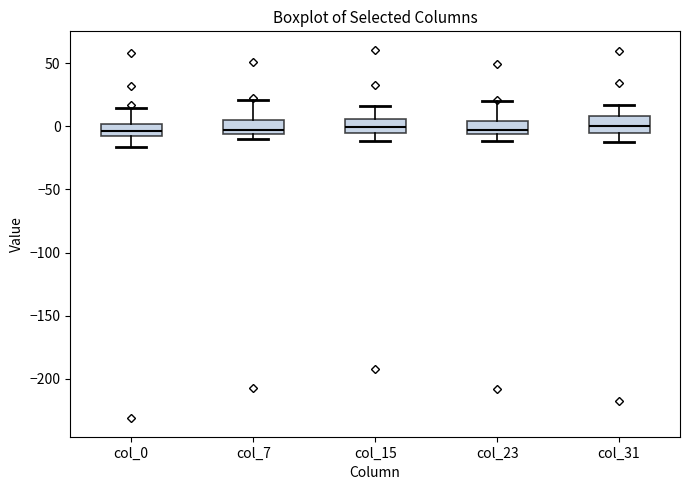

Reading left to right, transcribe this box plot: for each box, give where its median line is, the range the box spans, and where its two whiskers end, as read against the y-axis. The values are not printed on the chart, so give them approximately, as read against the axis.

col_0: median -5 (just above the box's lower edge), box -5 to 0, whiskers -15 to 15
col_7: median -5 (just above the box's lower edge), box -5 to 5, whiskers -10 to 20
col_15: median 0, box -5 to 5, whiskers -10 to 15
col_23: median -5 (just above the box's lower edge), box -5 to 5, whiskers -10 to 20
col_31: median 0, box -5 to 10, whiskers -10 to 15